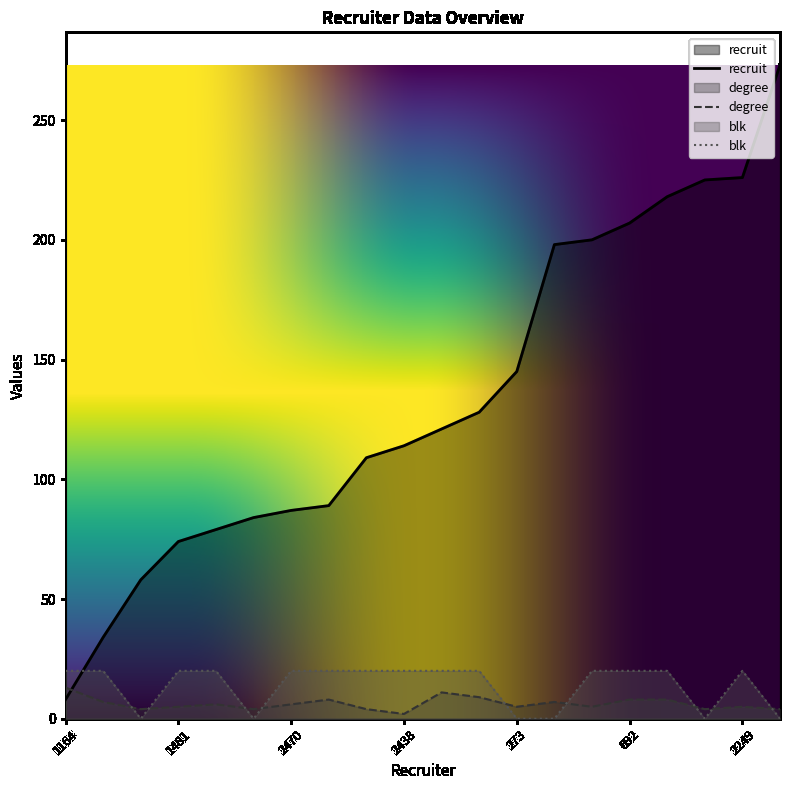

Which series has the largest range (max minus min)?

recruit